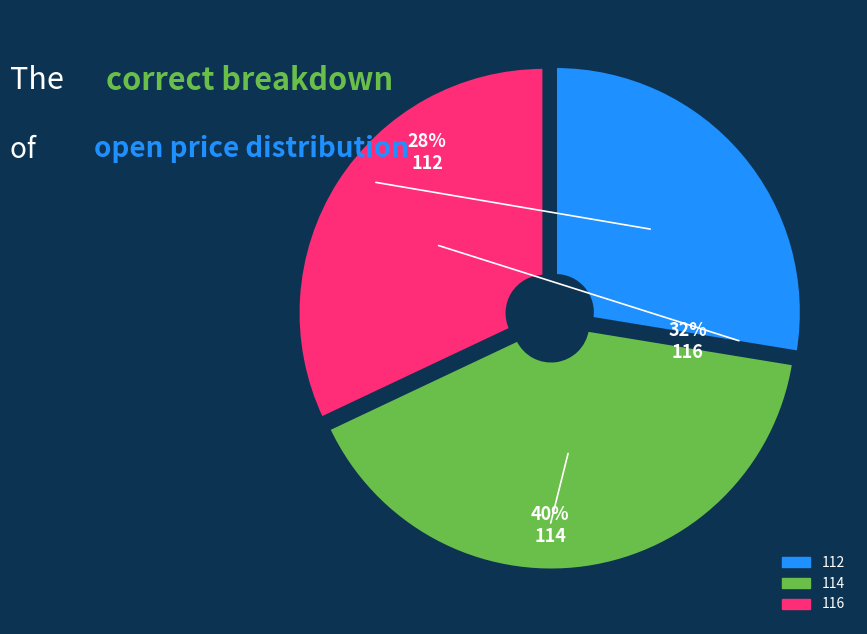

To the nearest percent, what portion does 114 represent?

40%